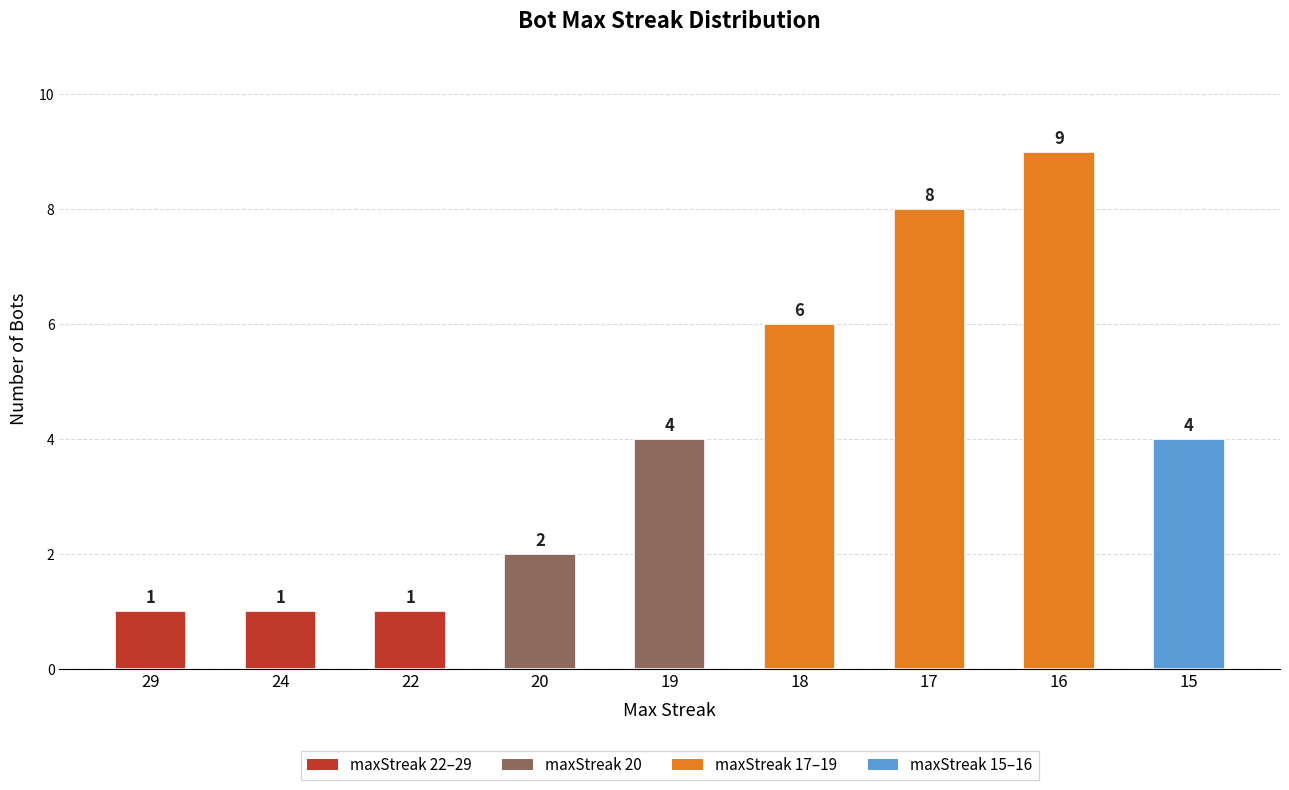

What is the value of the 7th bar from the left?

8